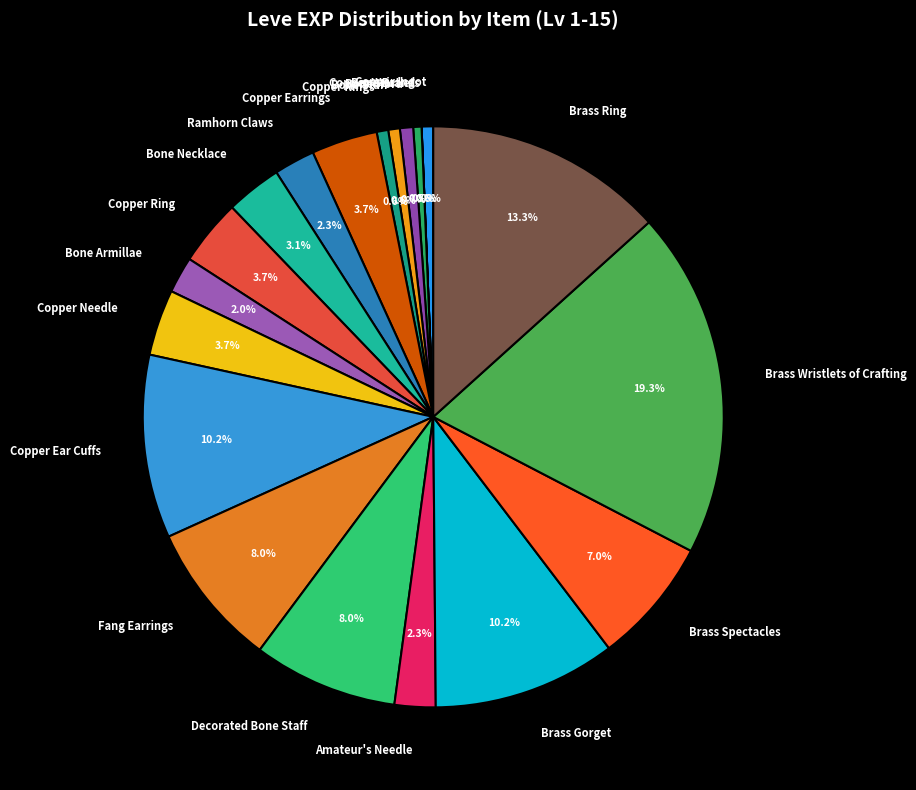

Which has a higher value, Copper Needle or Brass Ring?

Brass Ring